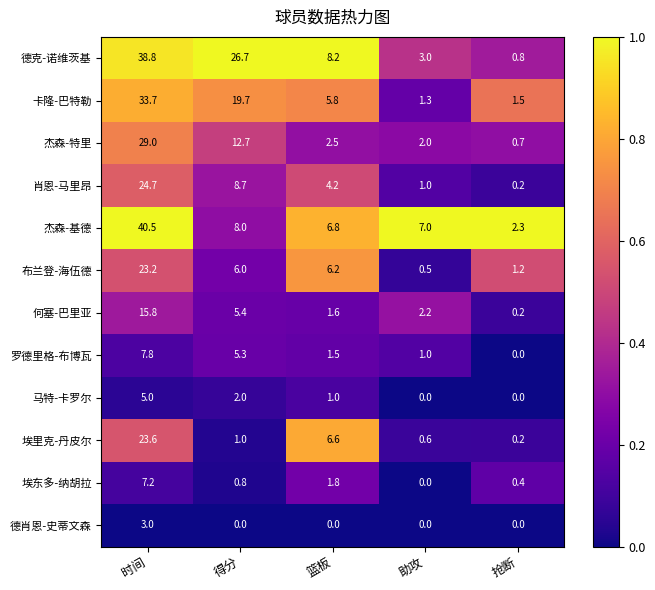

The value of 德肖恩-史蒂文森 at 抢断 is -1.9. True or false?

False